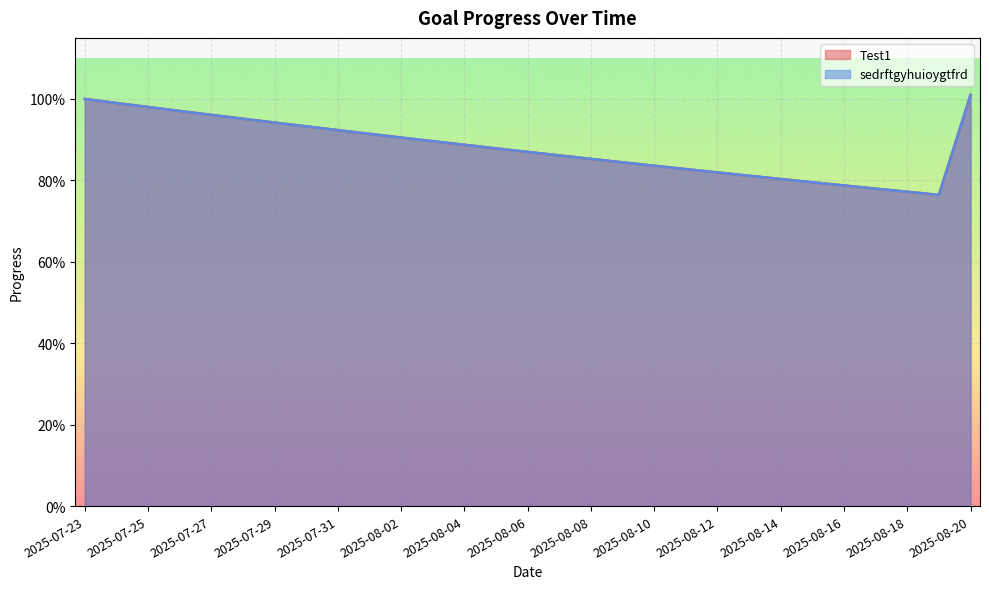

True or false: sedrftgyhuioygtfrd and Test1 cross at least once.

False